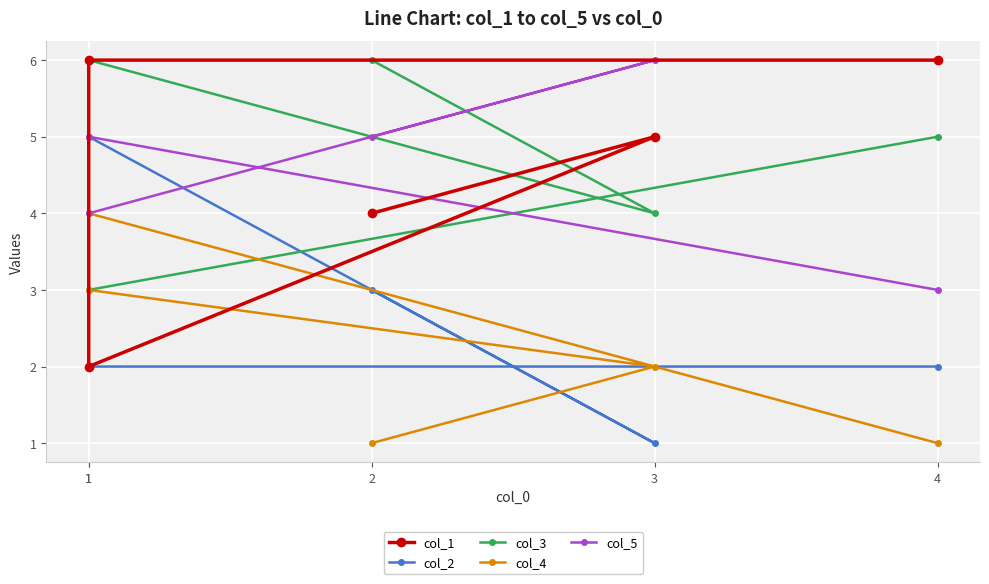

True or false: col_3 and col_2 intersect in this chart.

False